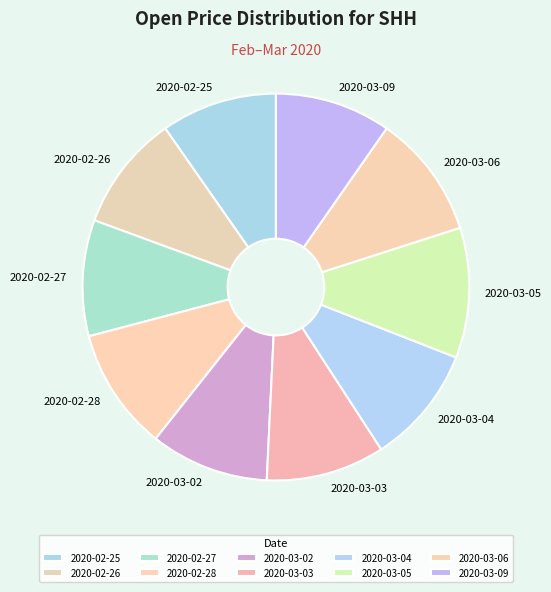

Is the sum of 2020-02-27 and 2020-03-04 greater than half?

No